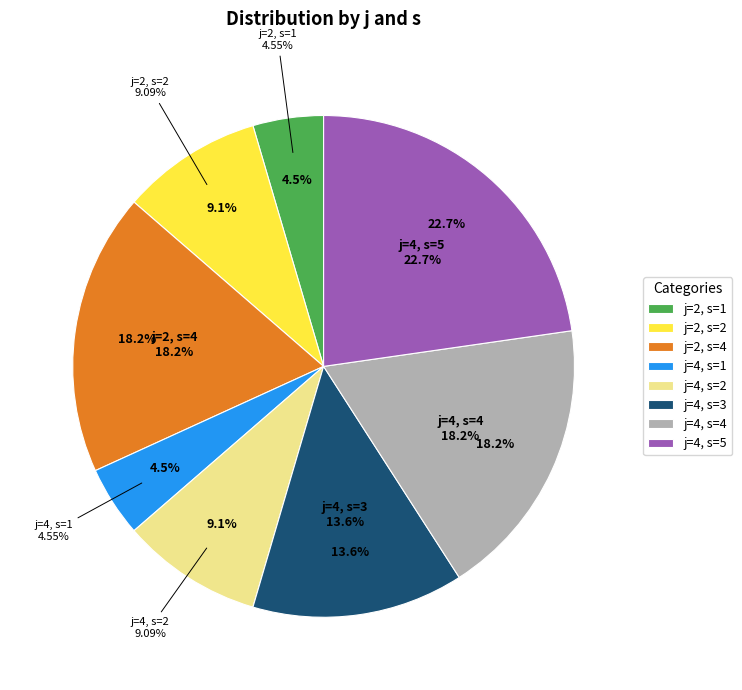

To the nearest percent, what is the average slice percentage?

12%